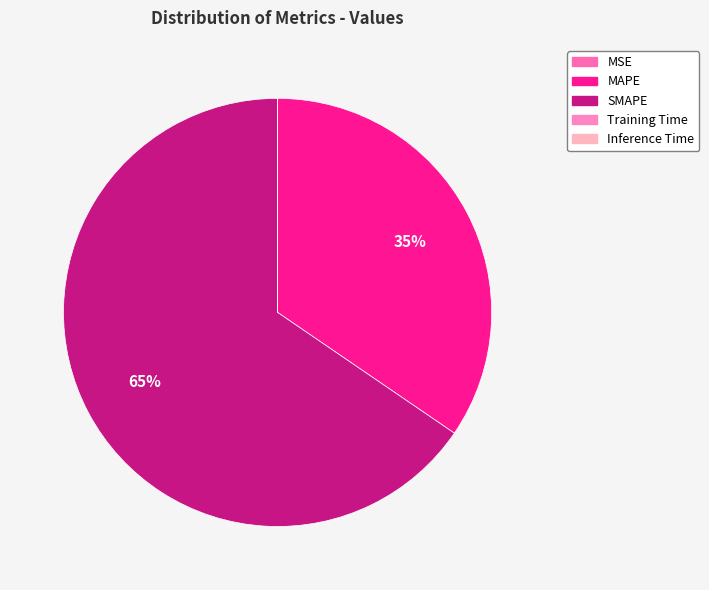

Rank the categories by value from lowest to highest.

MSE, Inference Time, Training Time, MAPE, SMAPE